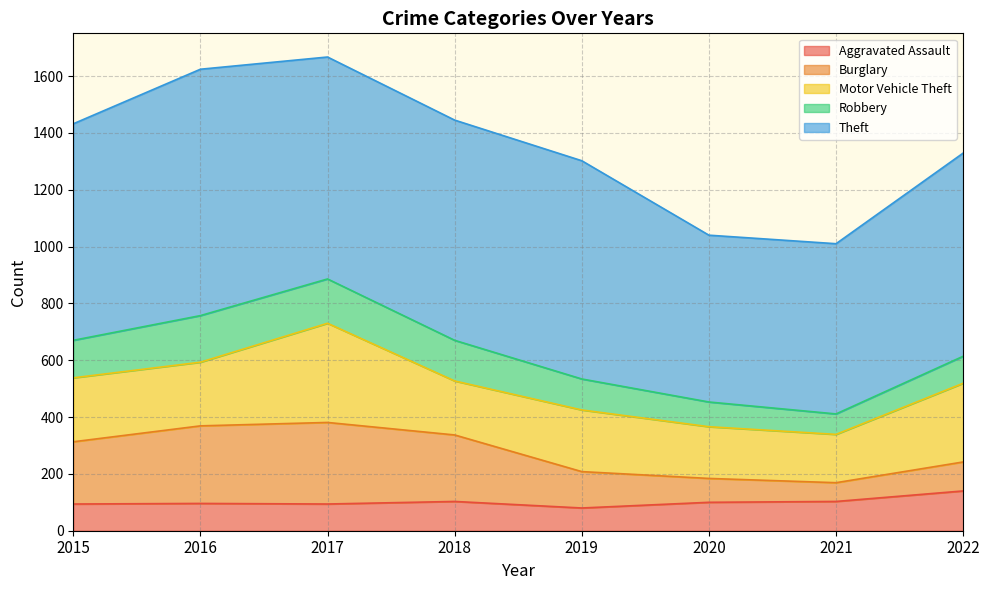

What is the value of the Burglary point at the 5th from the left?

128